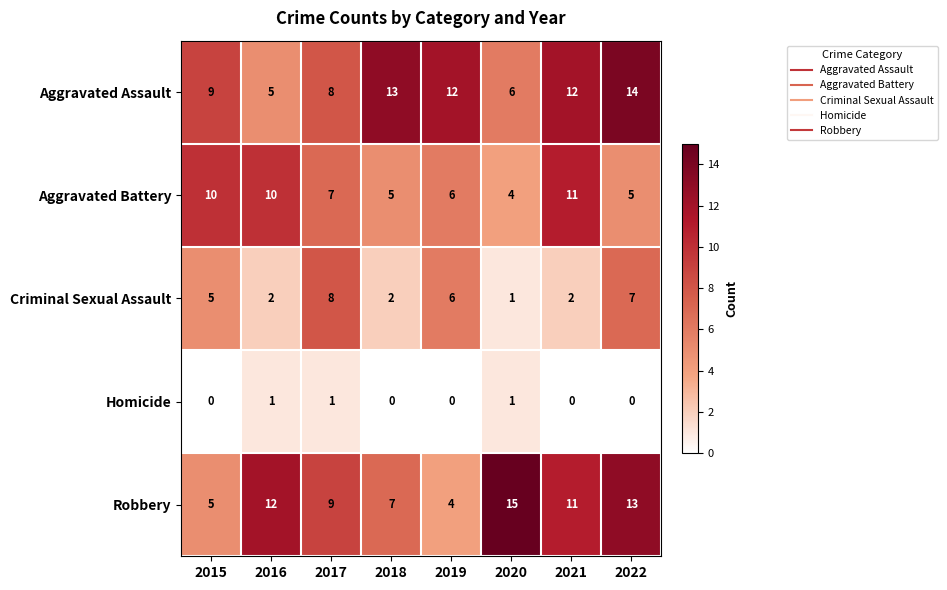

At how many categories does at least one series exceed 2?

8